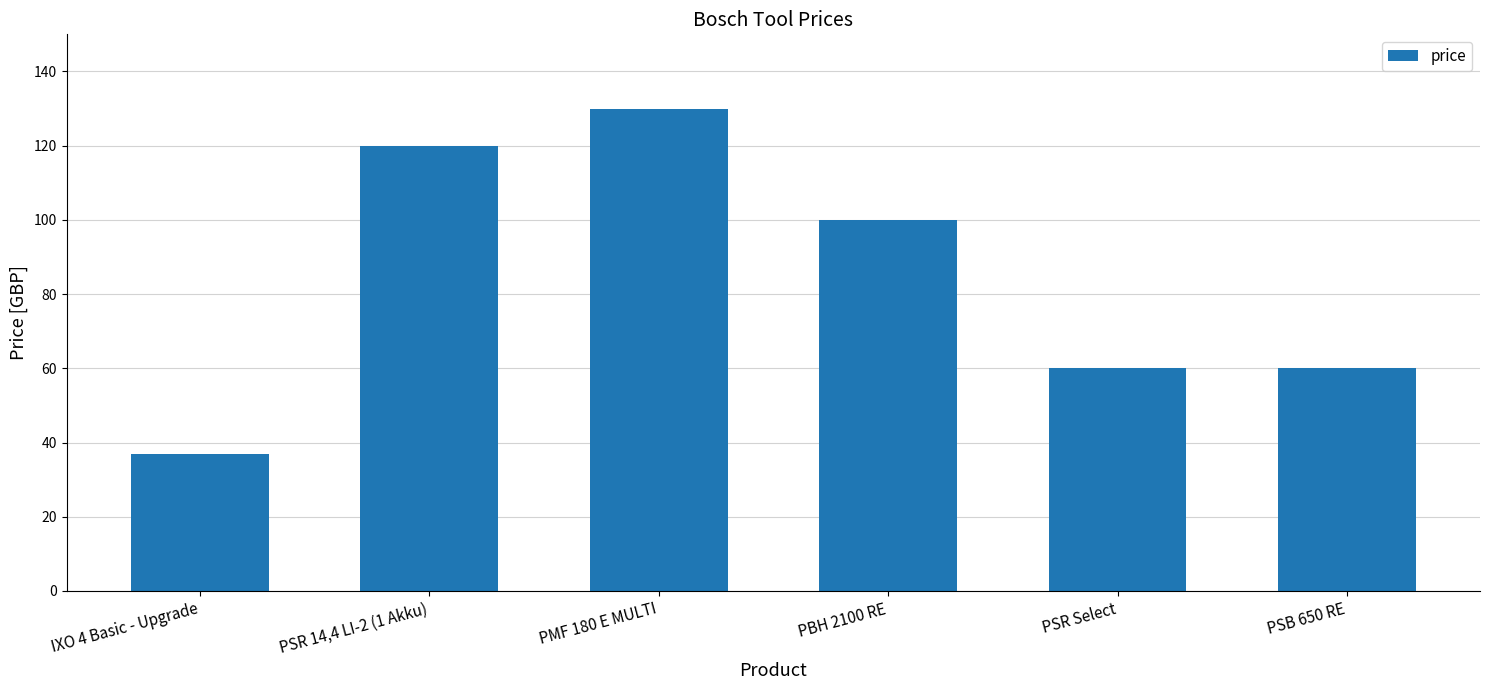

True or false: the data shows 60.0 at PSR Select.

True